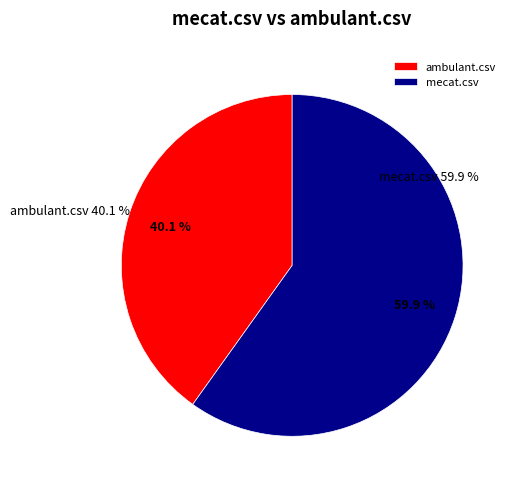

How many slices are in this pie chart?

2